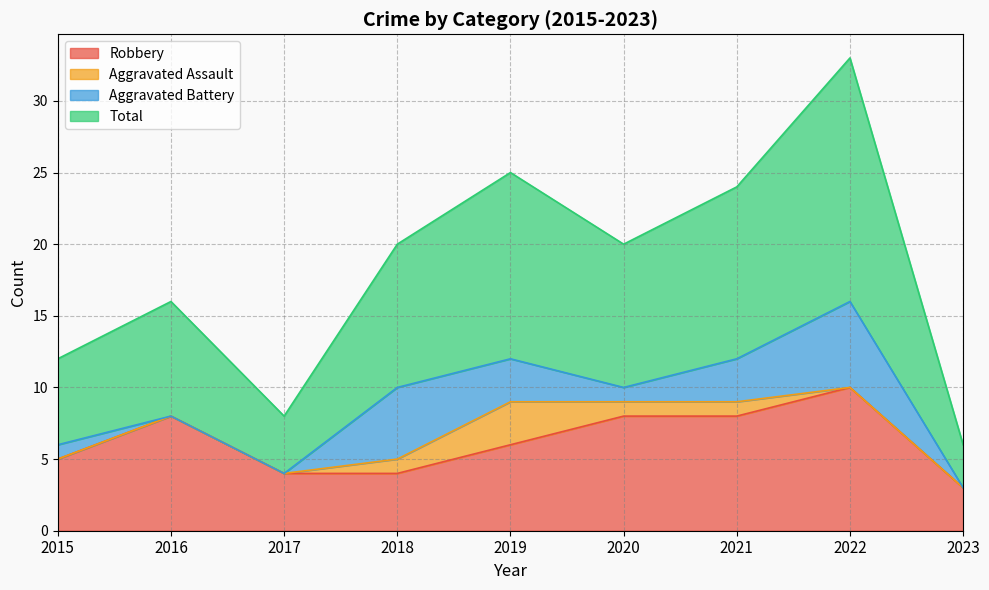

Is the value of Robbery at 2016 greater than the value of Total at 2018?

No